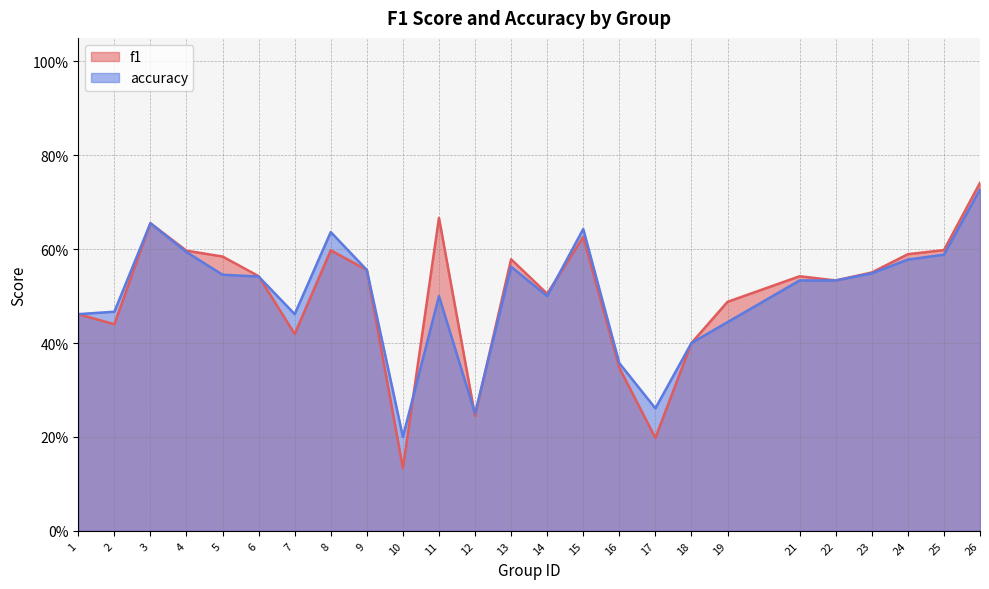

At how many categories does at least one series exceed 0?

25